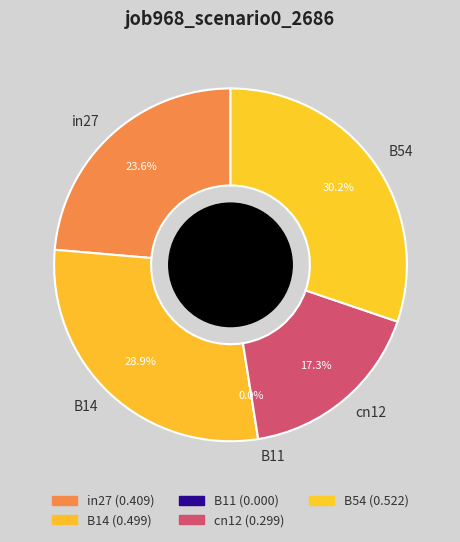

Combined, what portion of the pie is in27 and B54?

53.9%